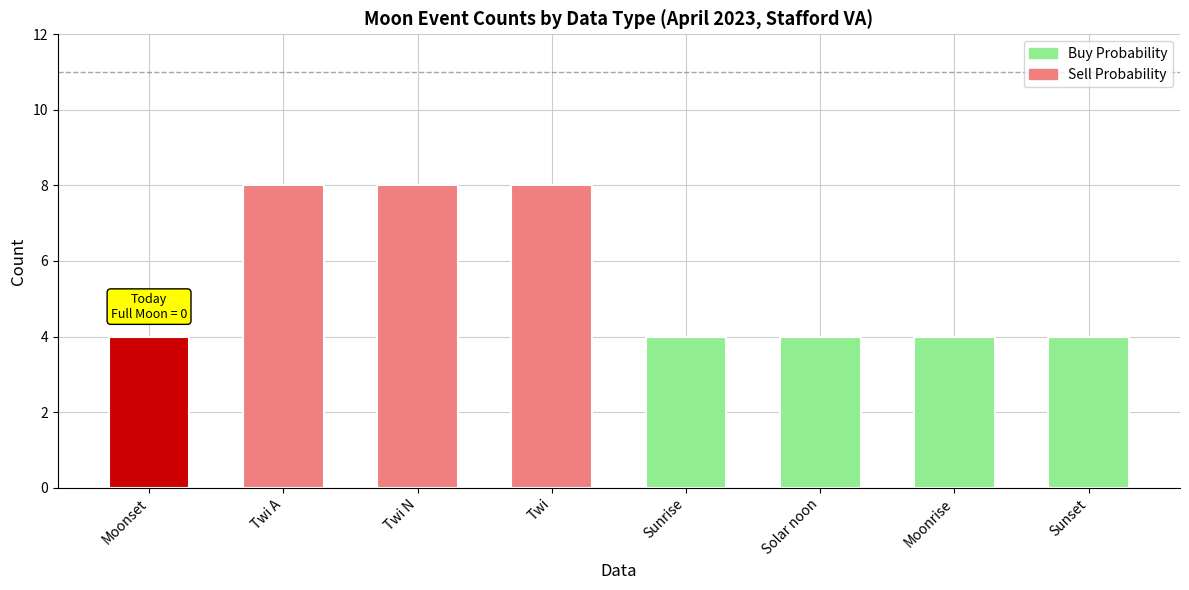

Reading left to right, extract all data points from this chart.

Buy Probability: 0	0	0	0	4	4	4	4
Sell Probability: 4	8	8	8	0	0	0	0